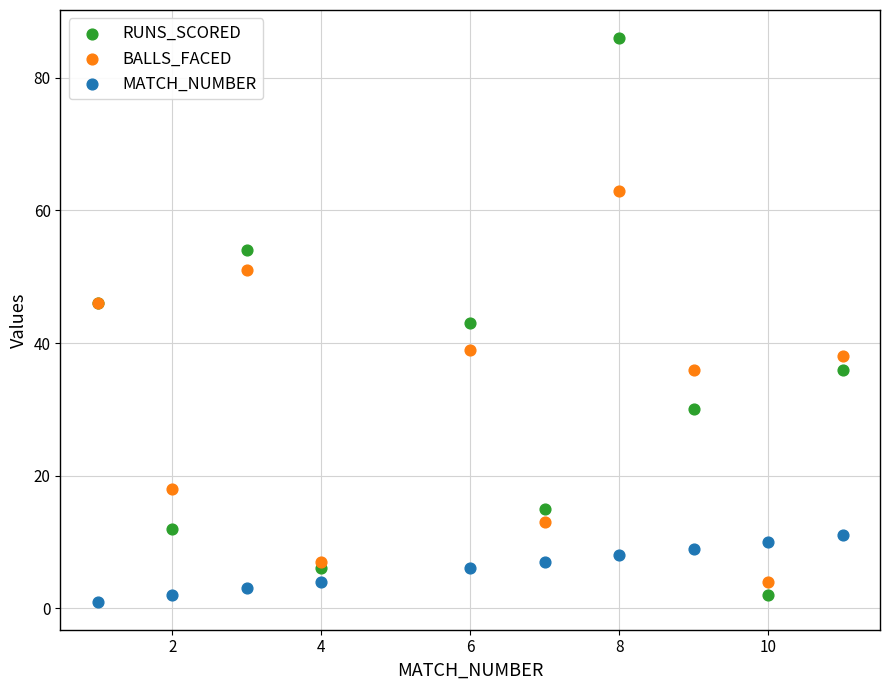

Which series has the largest Y range (max minus min)?

RUNS_SCORED